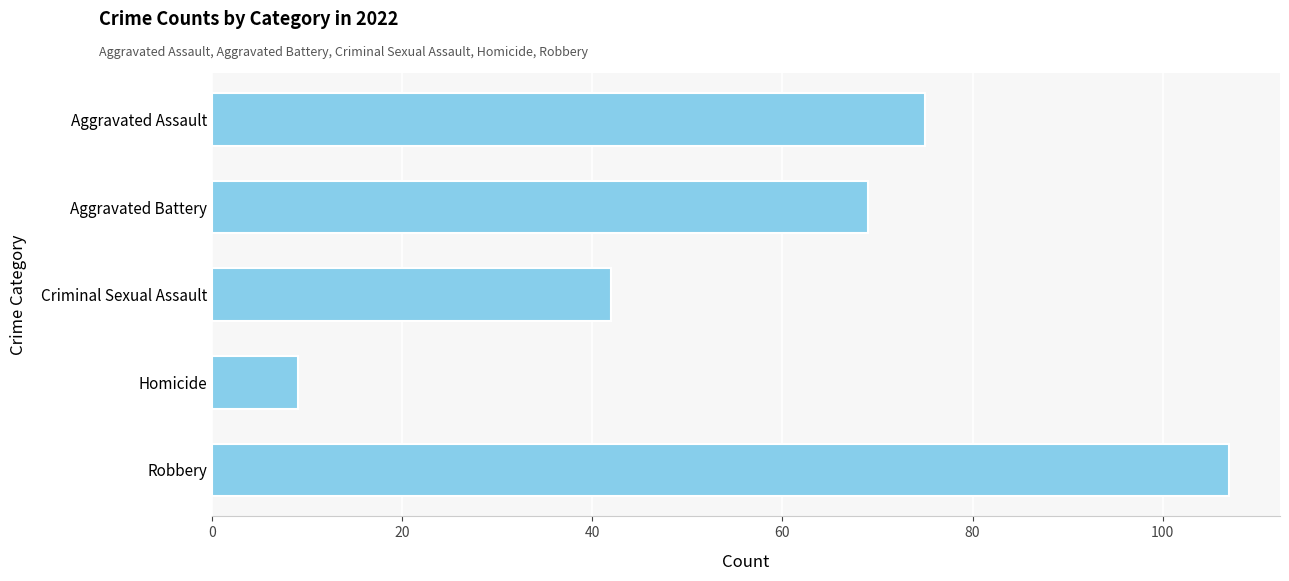

What is the difference between the values at Criminal Sexual Assault and Aggravated Assault?

33